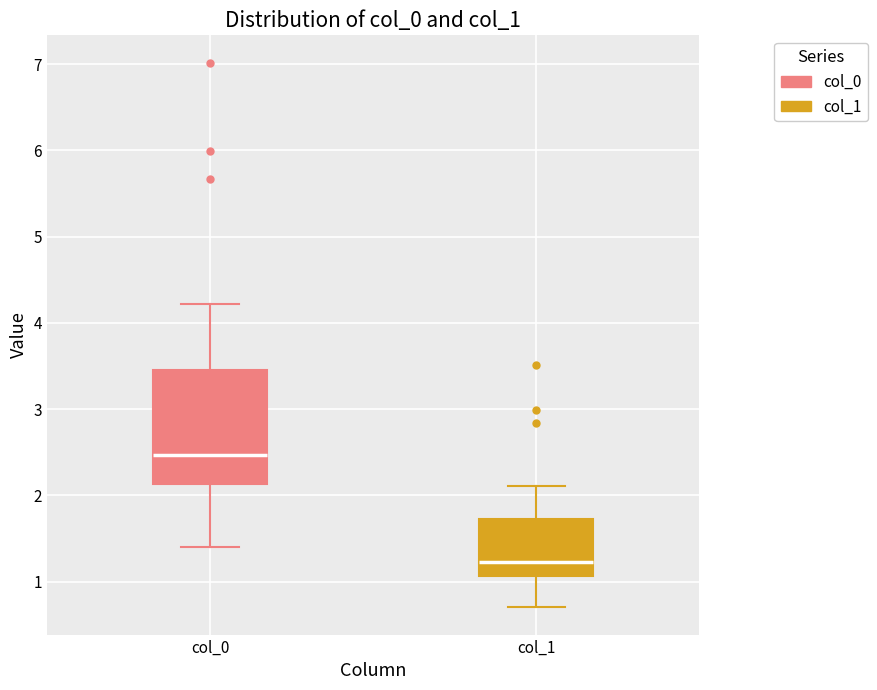

Which box is the tallest, from its lower edge to its upper edge?

col_0